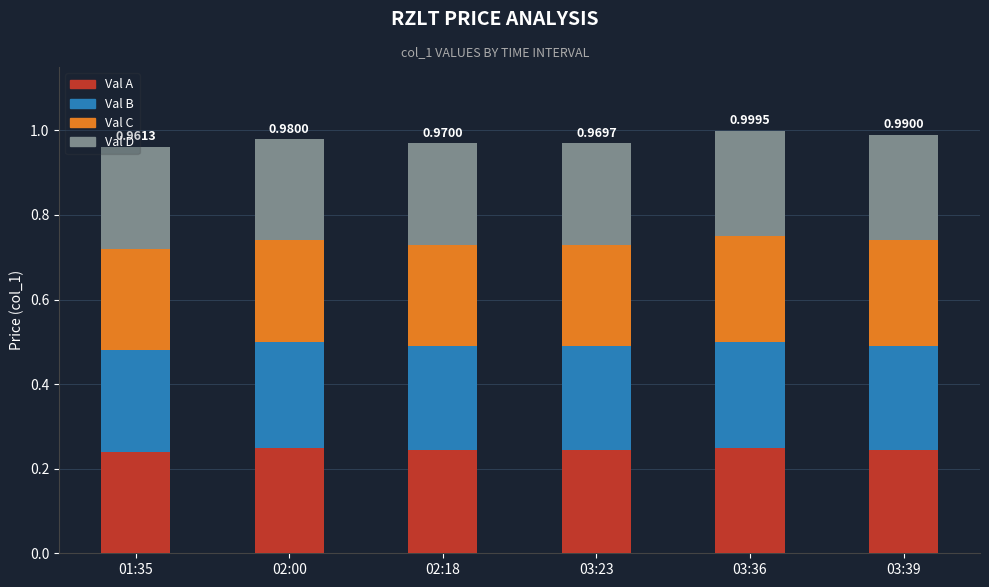

What is the total value across all series at 02:00?

1.0